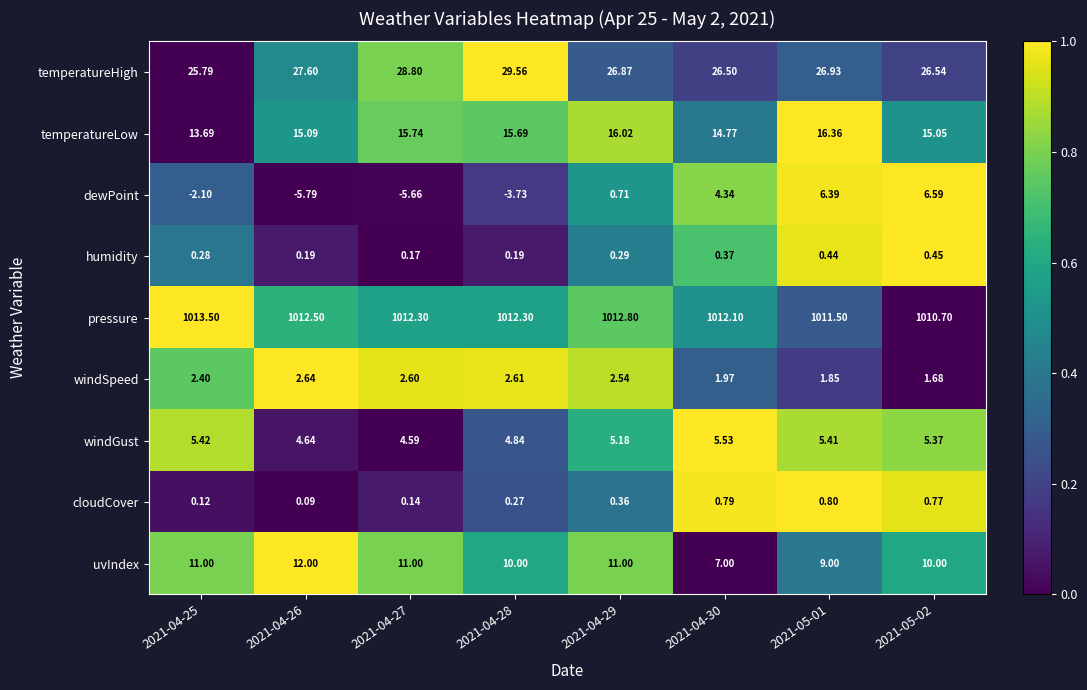

List the series in order of their peak value, highest first.

pressure, temperatureHigh, temperatureLow, uvIndex, dewPoint, windGust, windSpeed, cloudCover, humidity